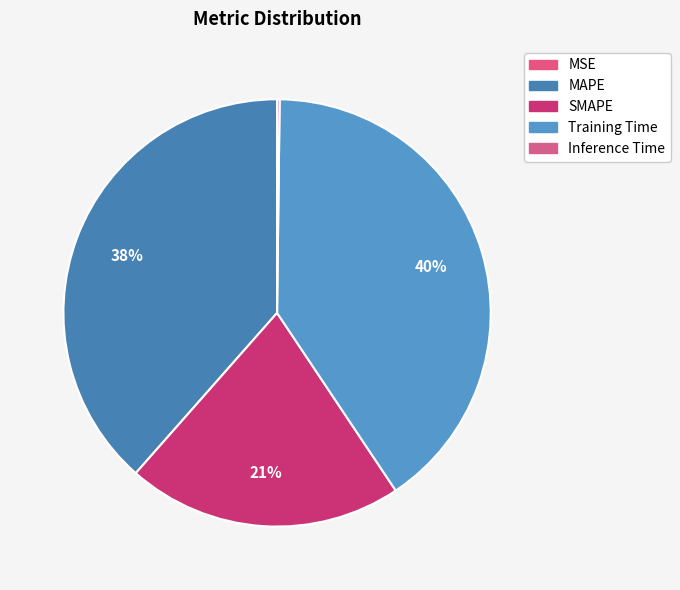

To the nearest percent, what is the difference between the Training Time and Inference Time slice percentages?

40%